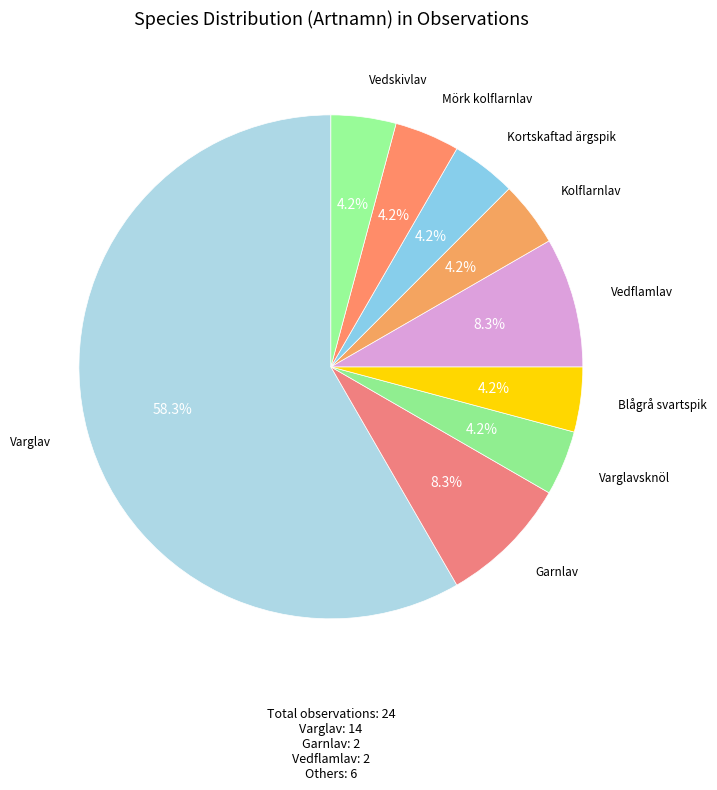

To the nearest percent, what is the difference between the largest and smallest slice percentages?

54%